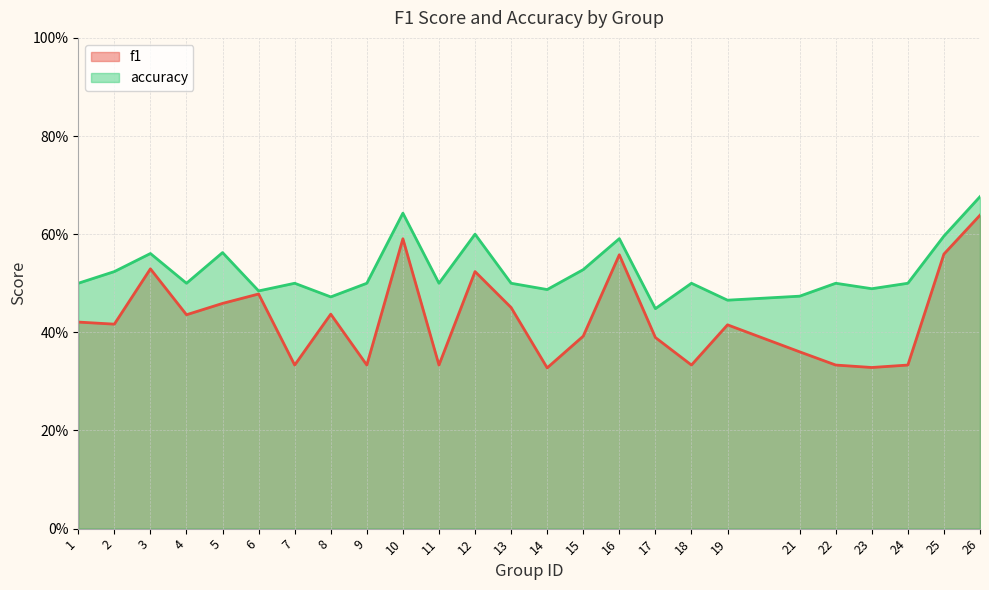

The f1 series shows 0.3 at 9. True or false?

True